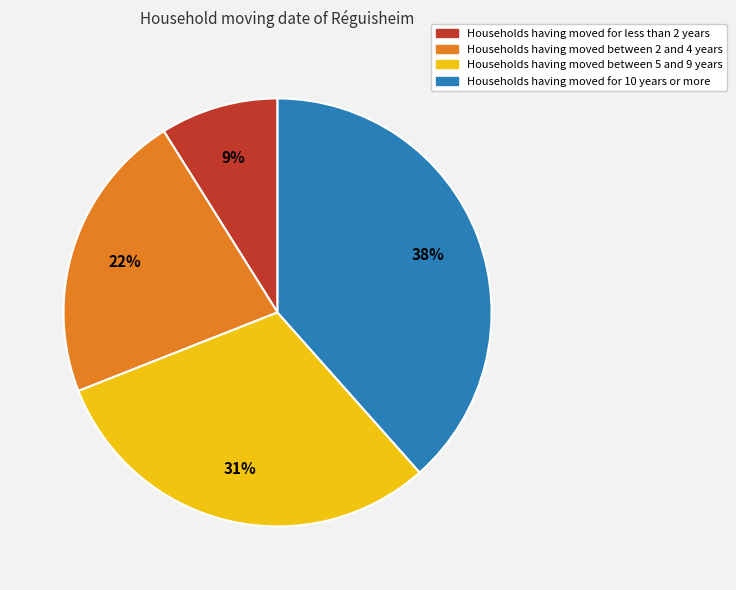

Is there any slice that represents more than half of the pie?

No